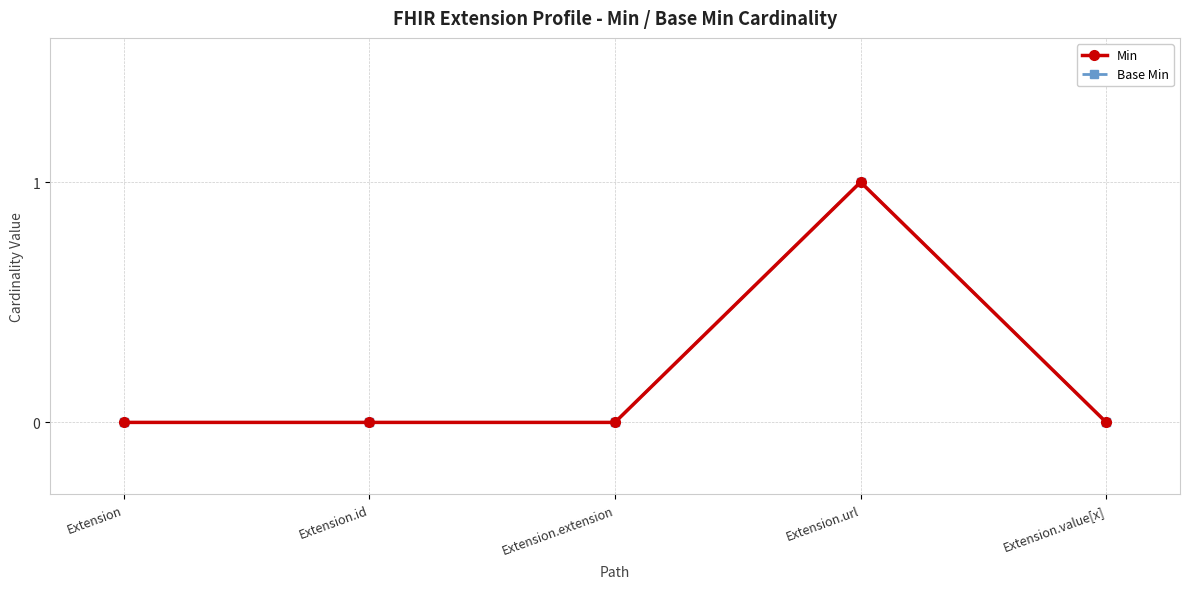

At how many categories does at least one series exceed 0?

1